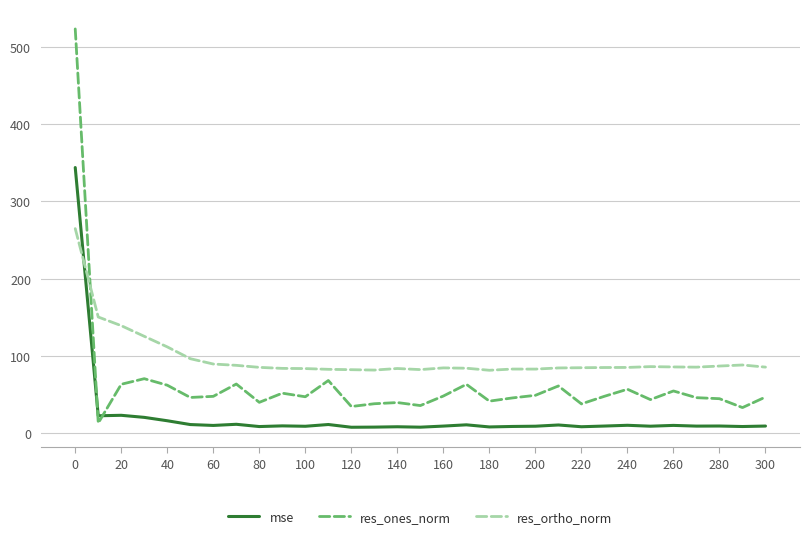

Which series has the largest total across all categories?

res_ortho_norm